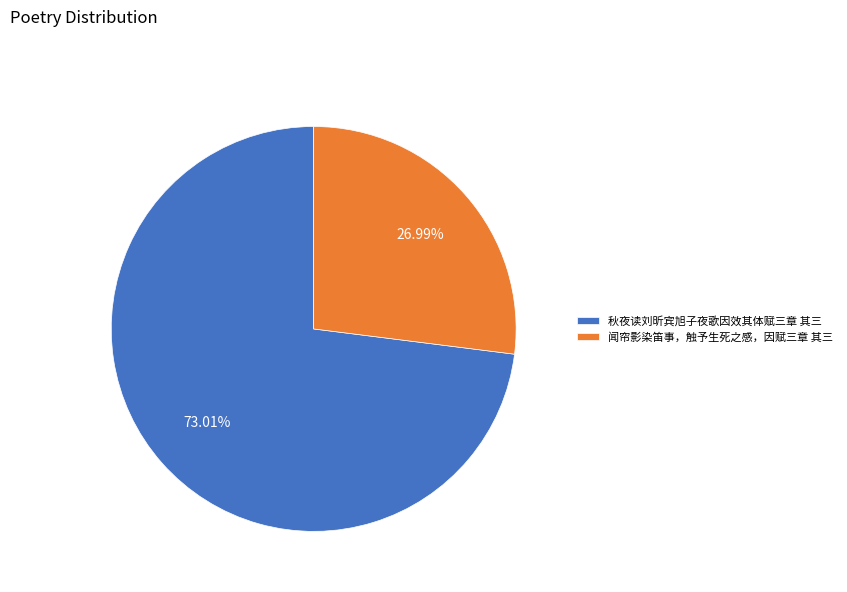

Do 秋夜读刘昕宾旭子夜歌因效其体赋三章 其三 and 闻帘影染笛事，触予生死之感，因赋三章 其三 together represent more than half of the pie?

Yes